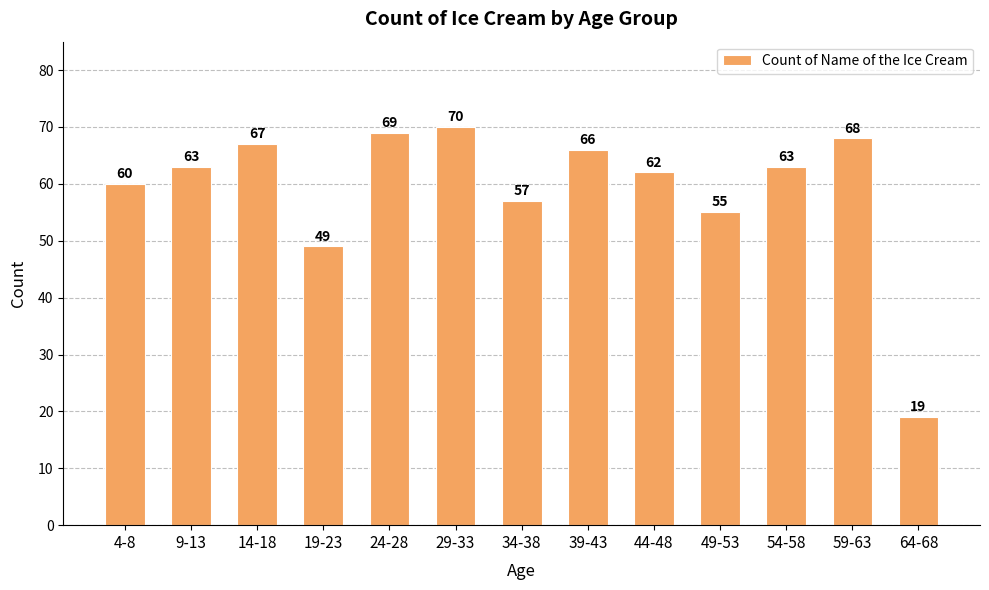

What is the sum of the values at 14-18 and 29-33?

137